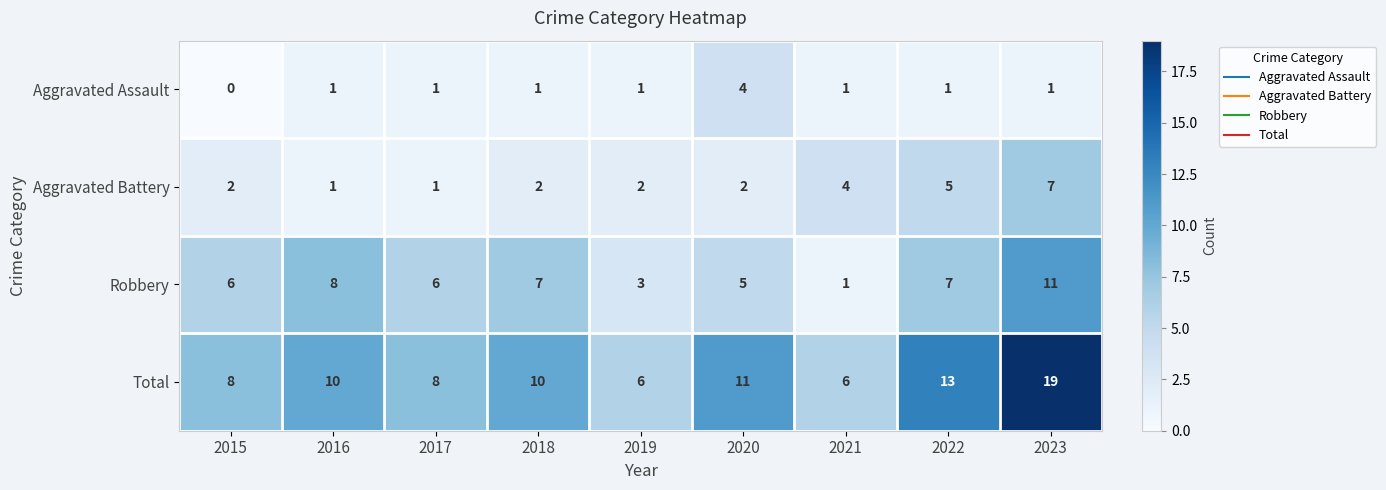

The value of Total at 2016 is 10. True or false?

True